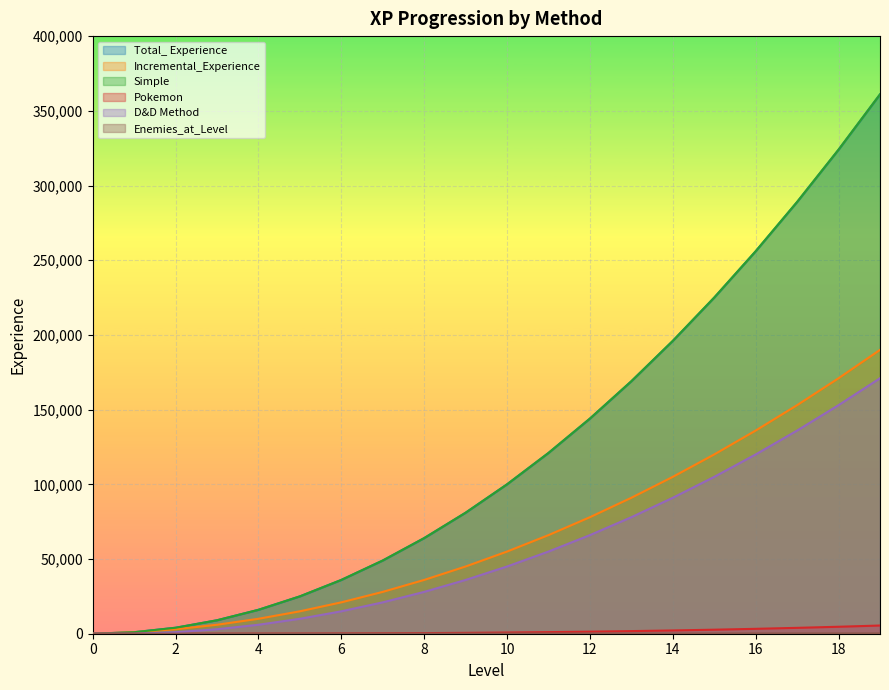

Read the Total_ Experience value at 16.

256000